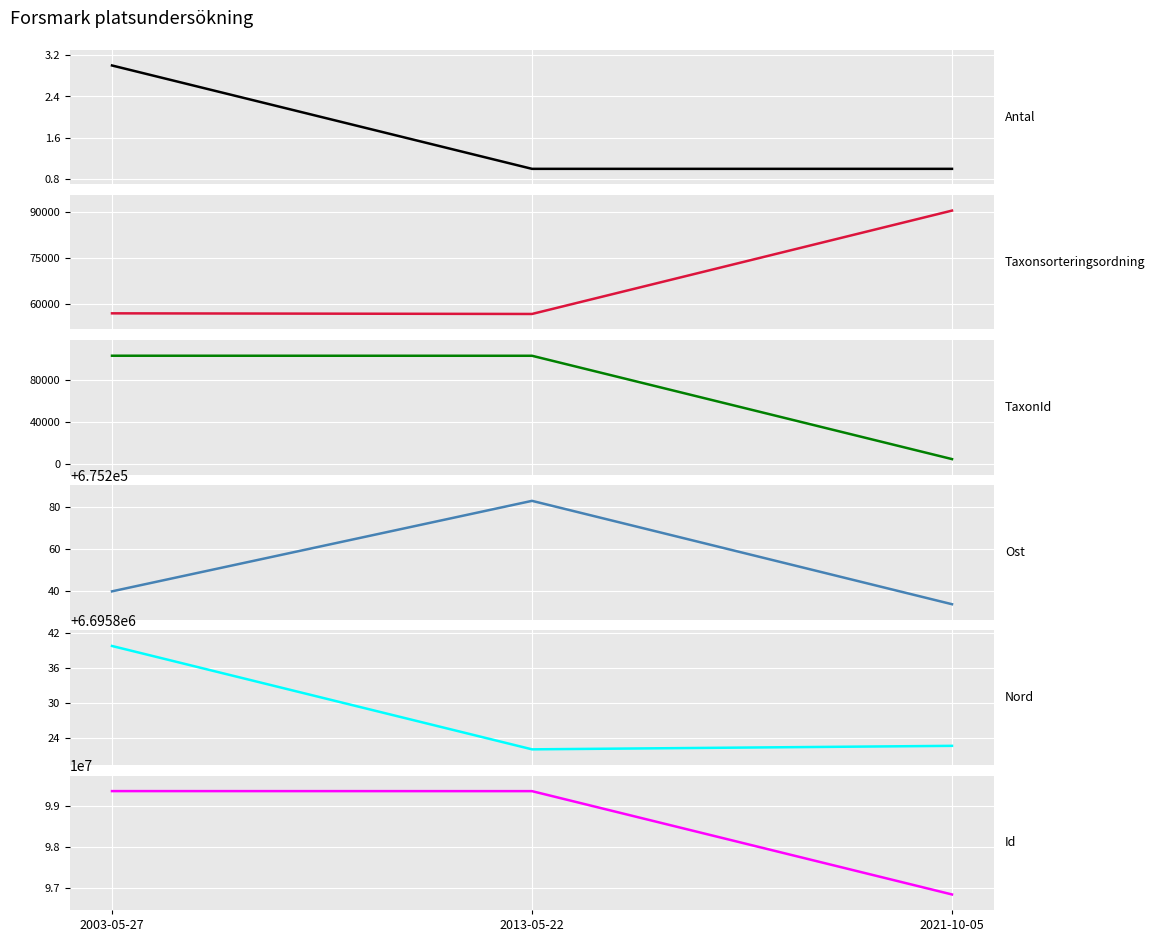

How many lines are shown in the chart?

6